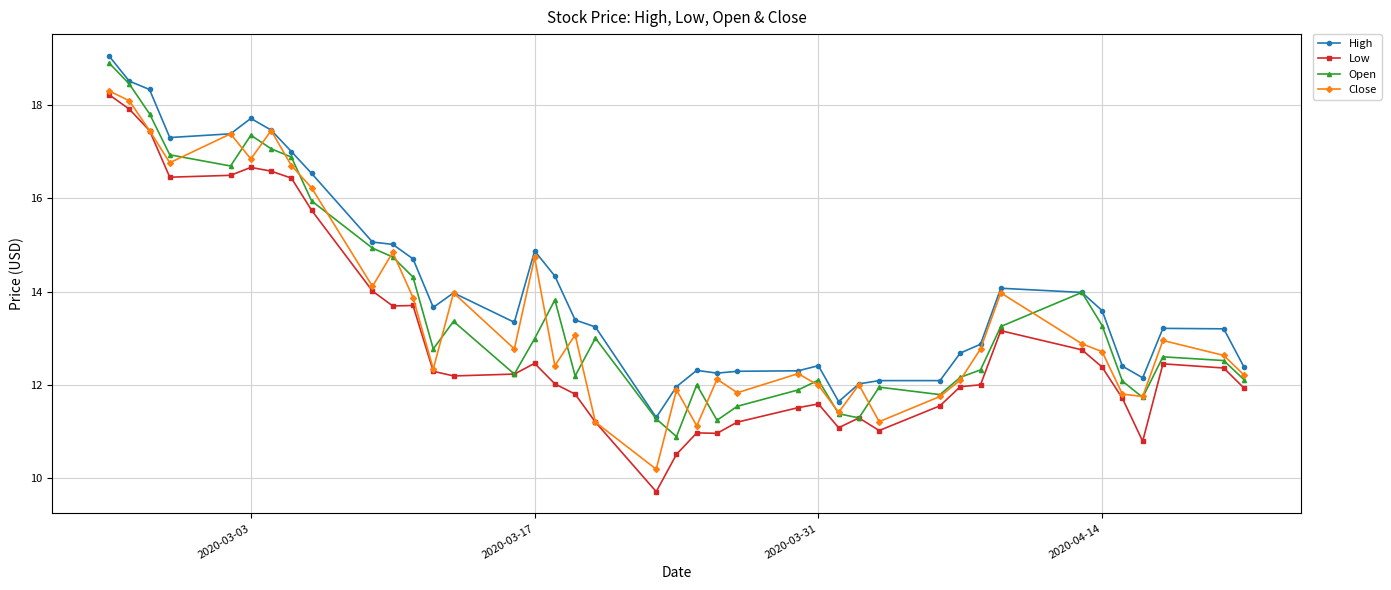

True or false: Low and High cross at least once.

False